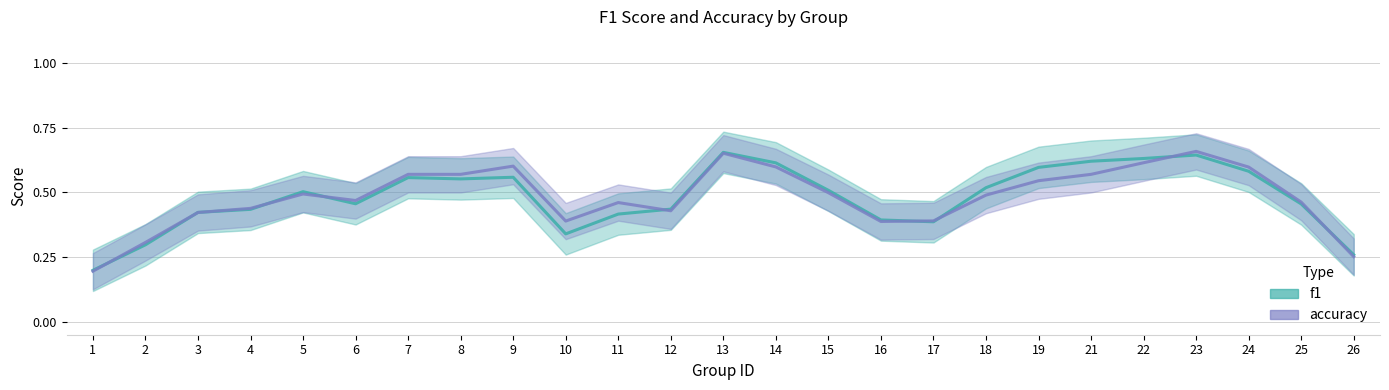

Reading right to left, list all the values displayed in this chart.

f1: 26=0.3	25=0.5	24=0.6	23=0.6	22=0.6	21=0.6	19=0.6	18=0.5	17=0.4	16=0.4	15=0.5	14=0.6	13=0.7	12=0.4	11=0.4	10=0.3	9=0.6	8=0.6	7=0.6	6=0.5	5=0.5	4=0.4	3=0.4	2=0.3	1=0.2
accuracy: 26=0.3	25=0.5	24=0.6	23=0.7	22=0.6	21=0.6	19=0.5	18=0.5	17=0.4	16=0.4	15=0.5	14=0.6	13=0.7	12=0.4	11=0.5	10=0.4	9=0.6	8=0.6	7=0.6	6=0.5	5=0.5	4=0.4	3=0.4	2=0.3	1=0.2